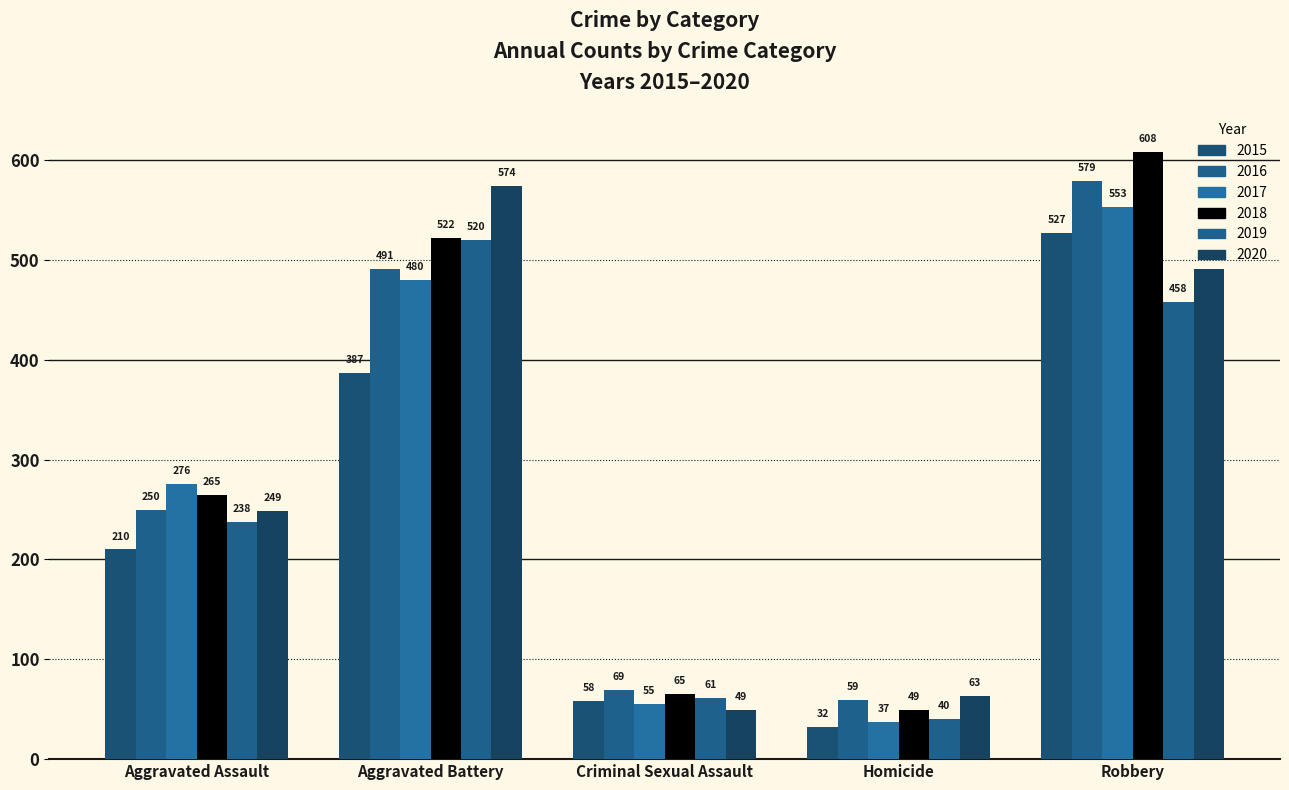

Read the 2020 value at Robbery, to the nearest 100.

500